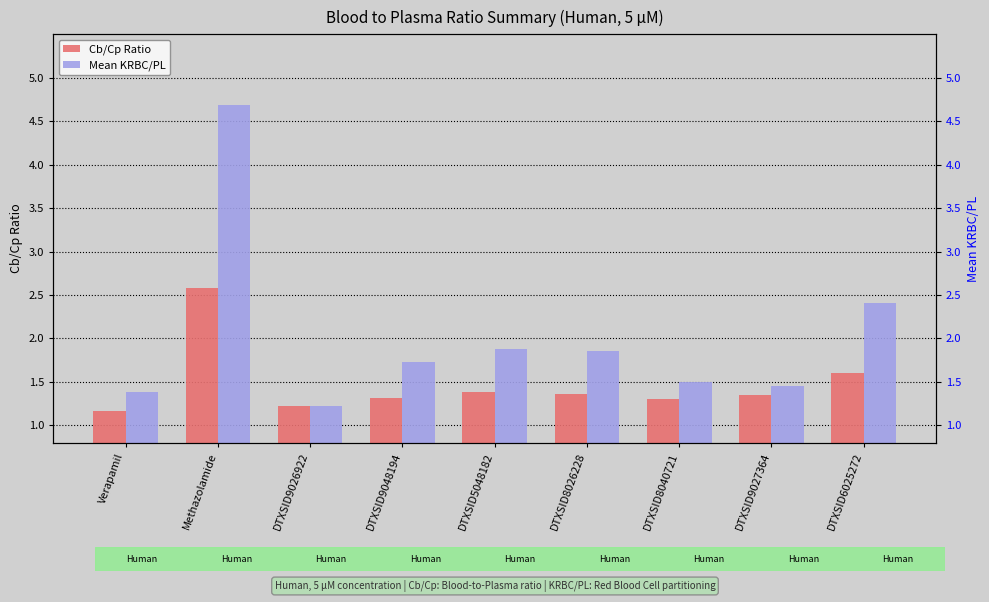

How many bars are there in total?

18